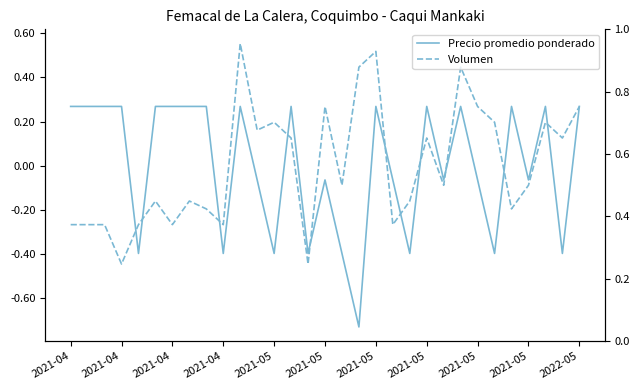

What is the minimum value shown in the chart?

-0.7